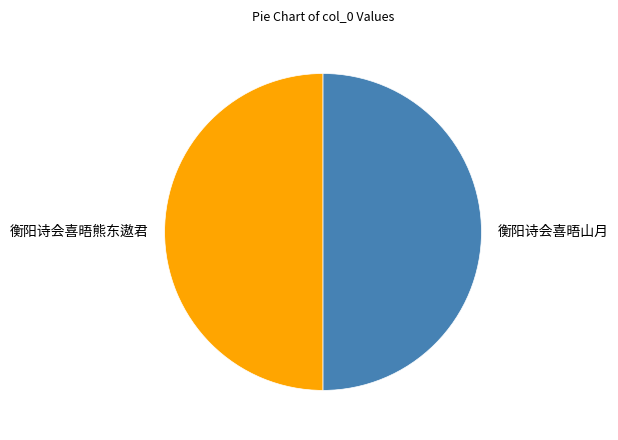

Do 衡阳诗会喜晤熊东遨君 and 衡阳诗会喜晤山月 together represent more than half of the pie?

Yes